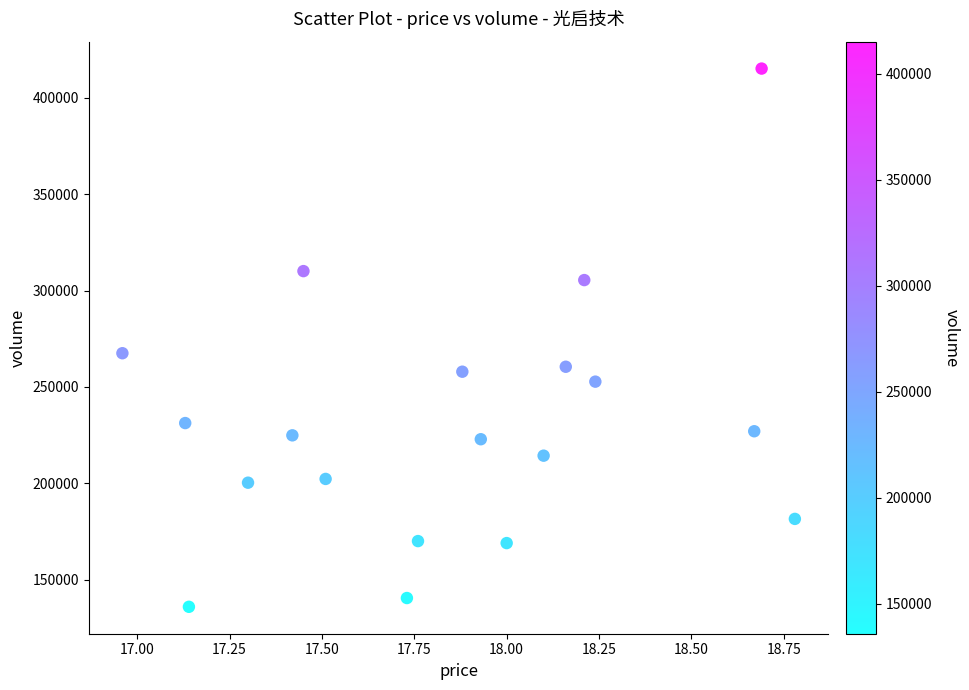

What Y value in the scatter plot is closest to 275518?

267464